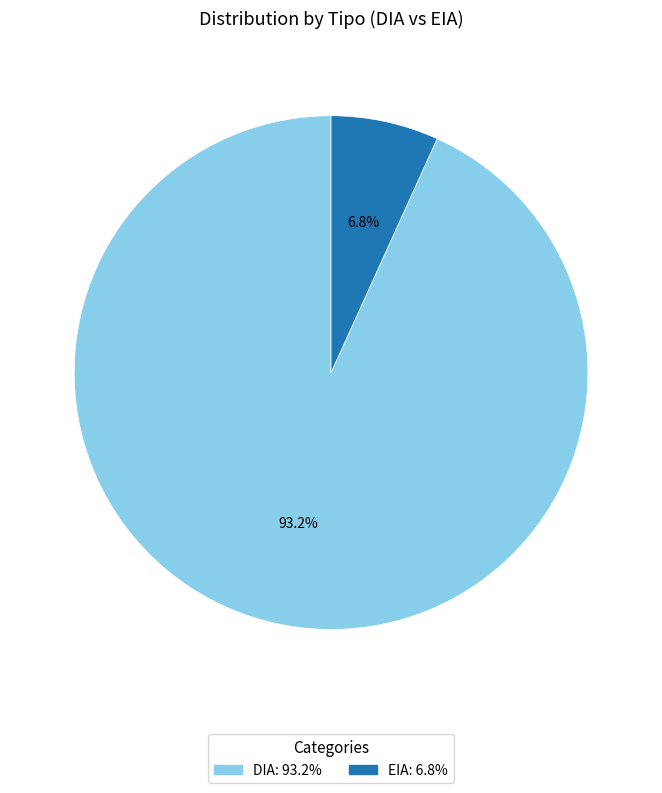

Between DIA and EIA, which is larger?

DIA